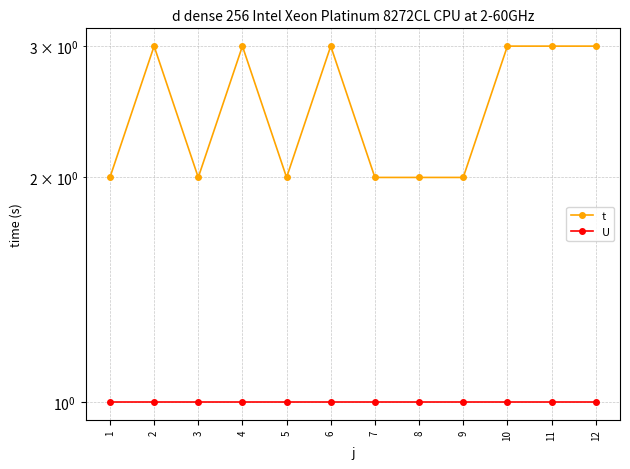

Rank the series by their maximum value, from lowest to highest.

U, t